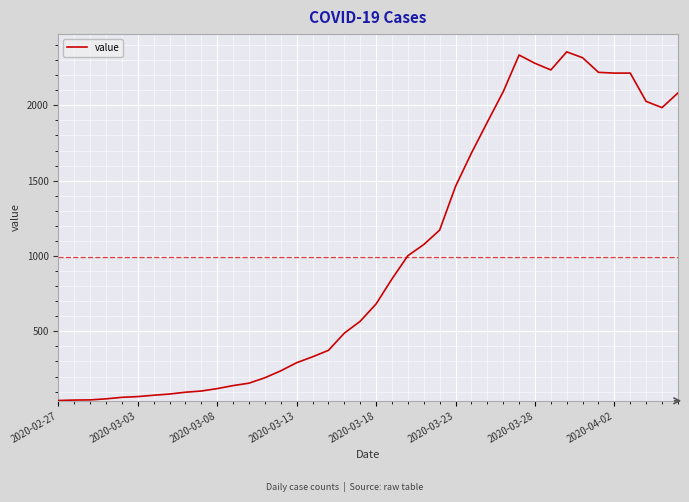

What is the difference between the maximum and minimum values?

2314